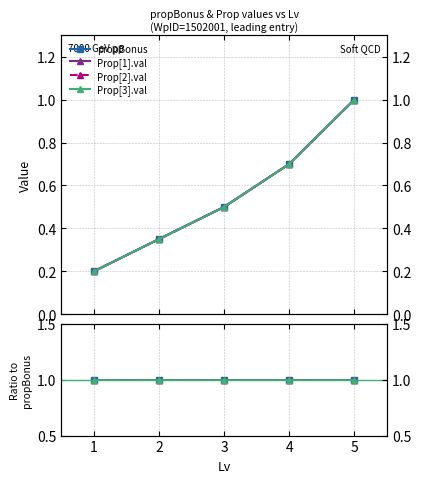

True or false: Prop[2].val has a value of 1.0 at 5.

True